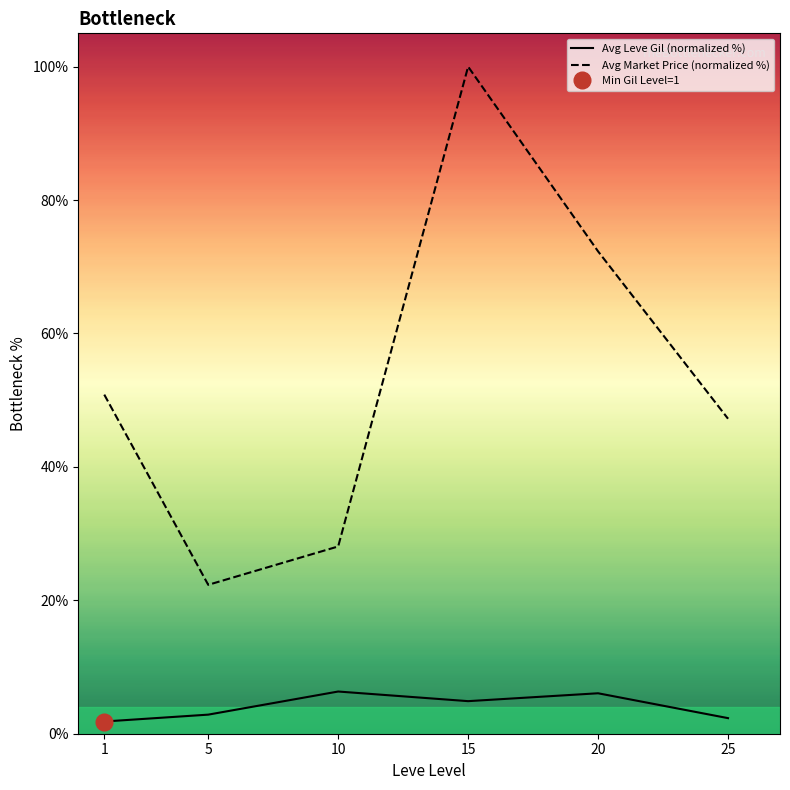

How many lines are shown in the chart?

2